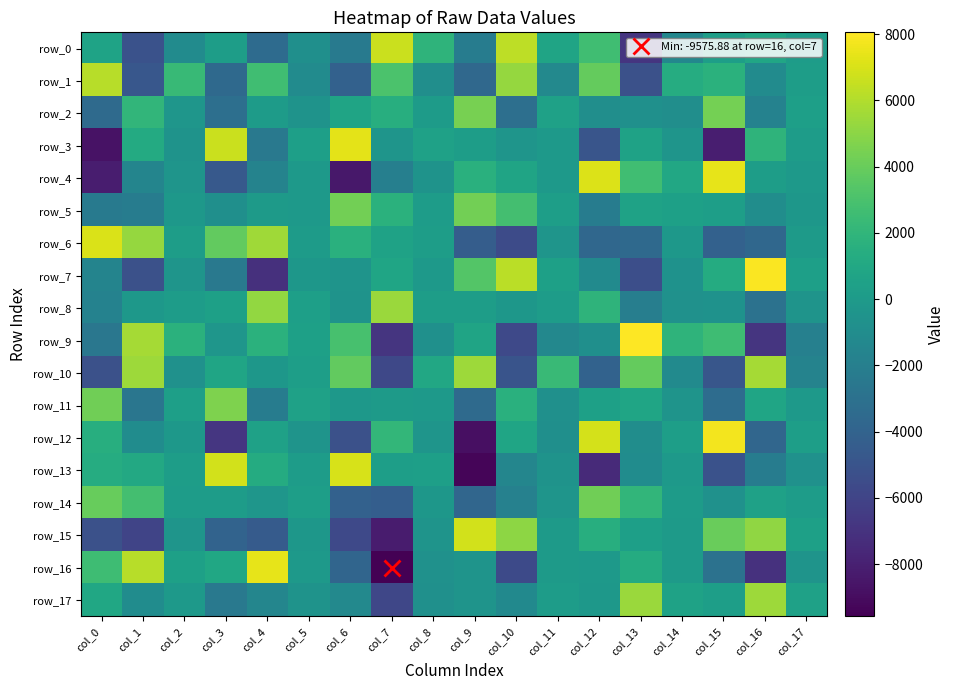

Between col_4 and col_11, which series saw the biggest shift?

row_7